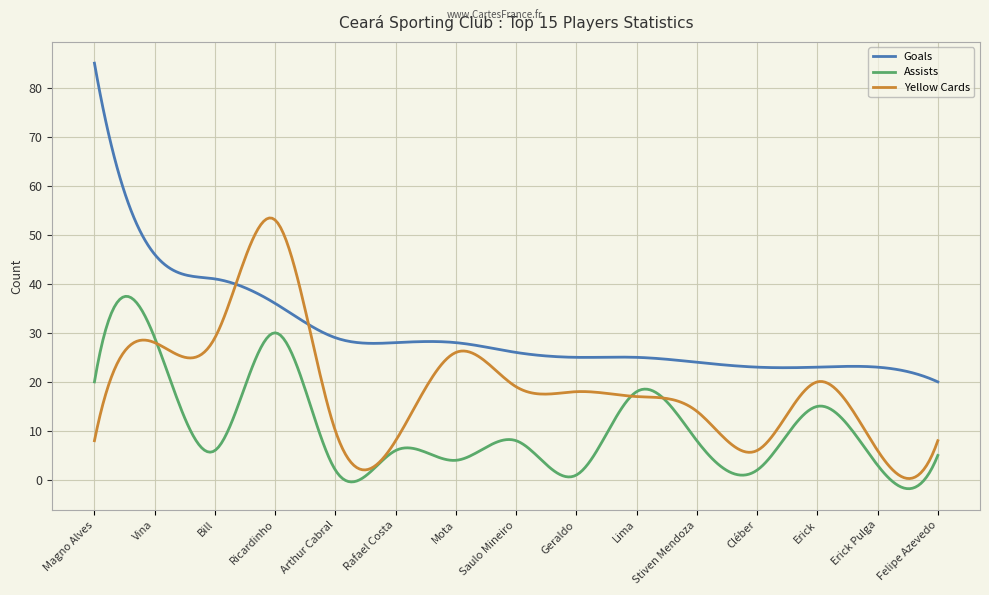

Does the chart display data point markers on the line(s)?

No